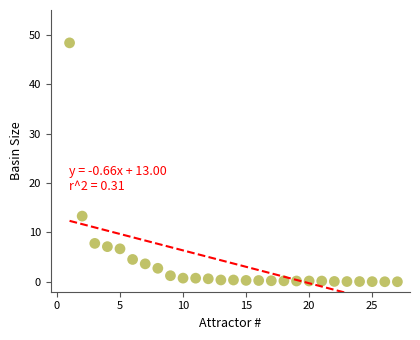

What Y value in the scatter plot is closest to 24?

13.3